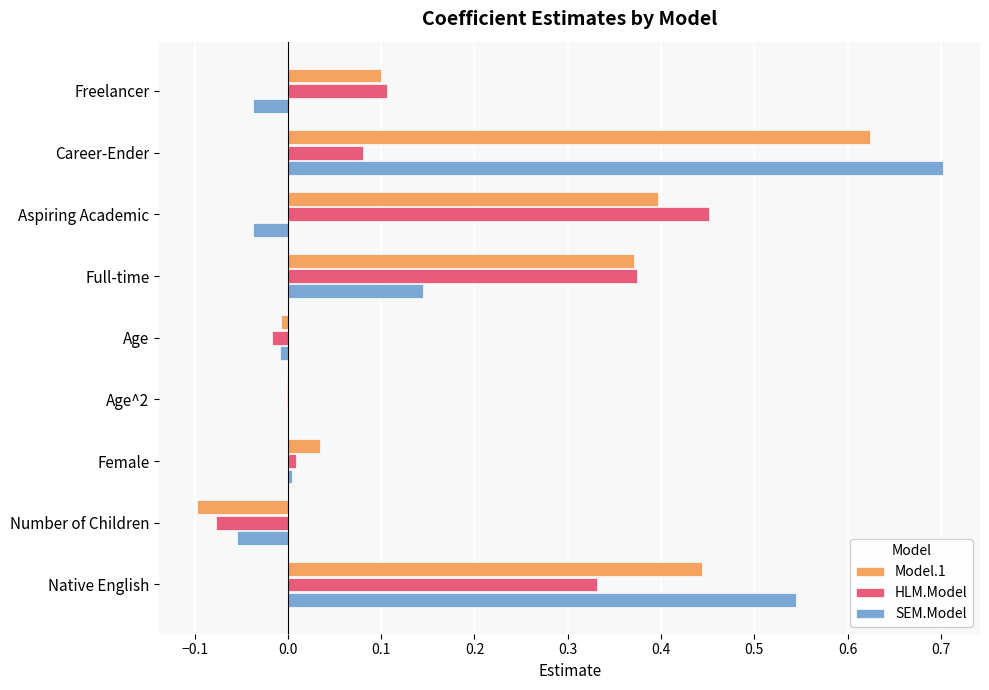

Between Freelancer and Full-time, which series saw the biggest shift?

Model.1